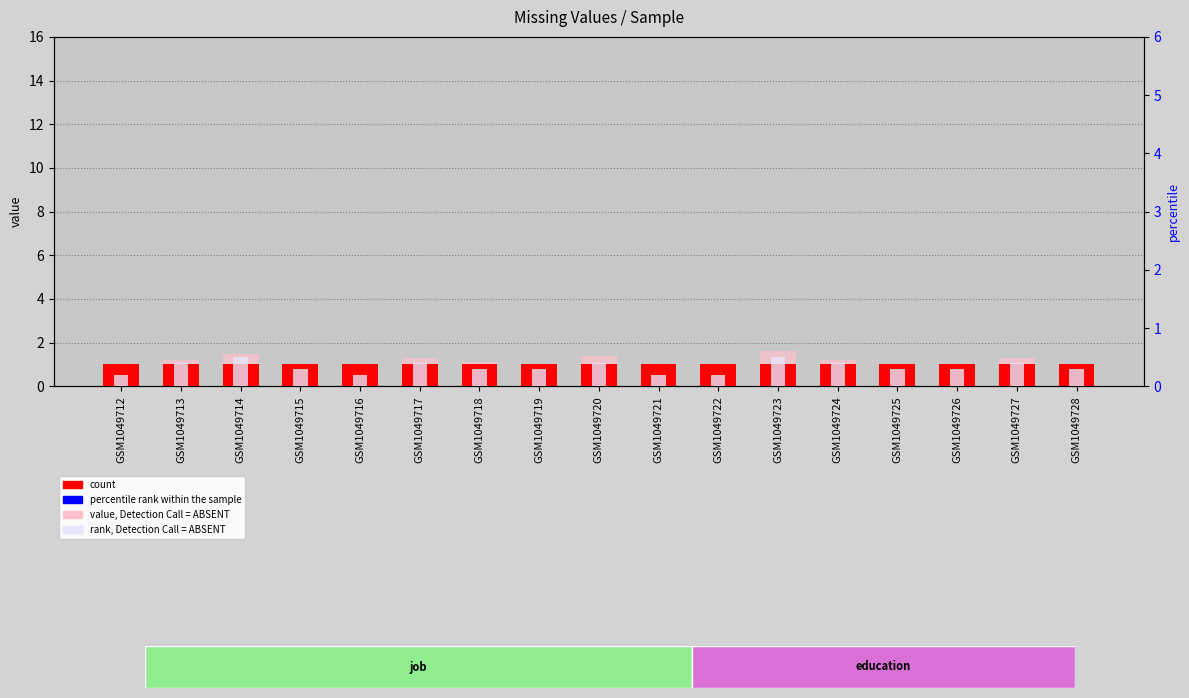

What is the maximum value for value, Detection Call = ABSENT?

1.6